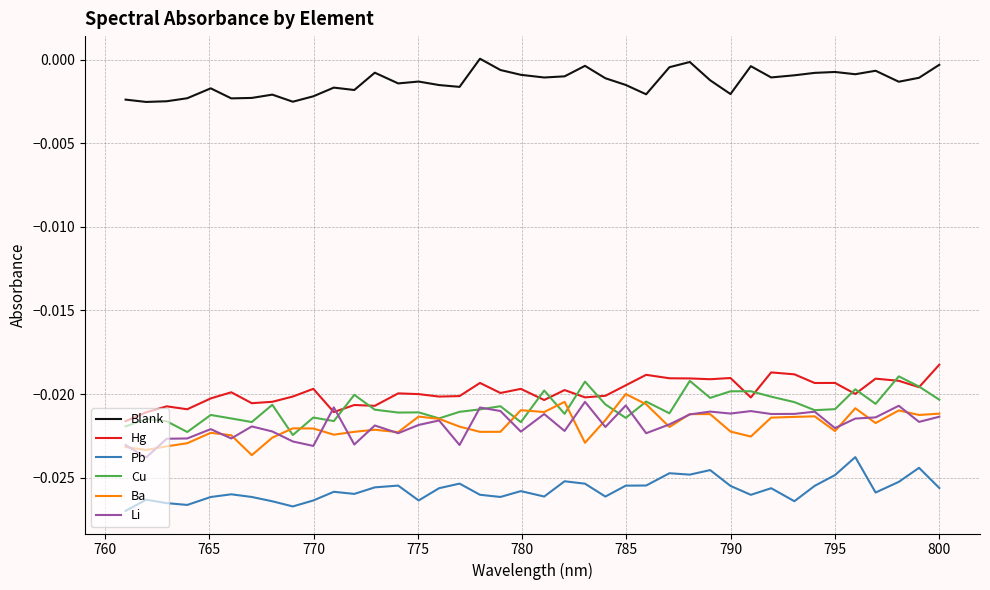

How many times do Cu and Ba cross each other?

8